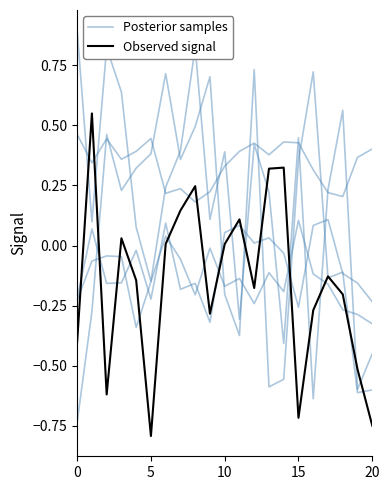

At which label is Observed signal closest to 0?

10